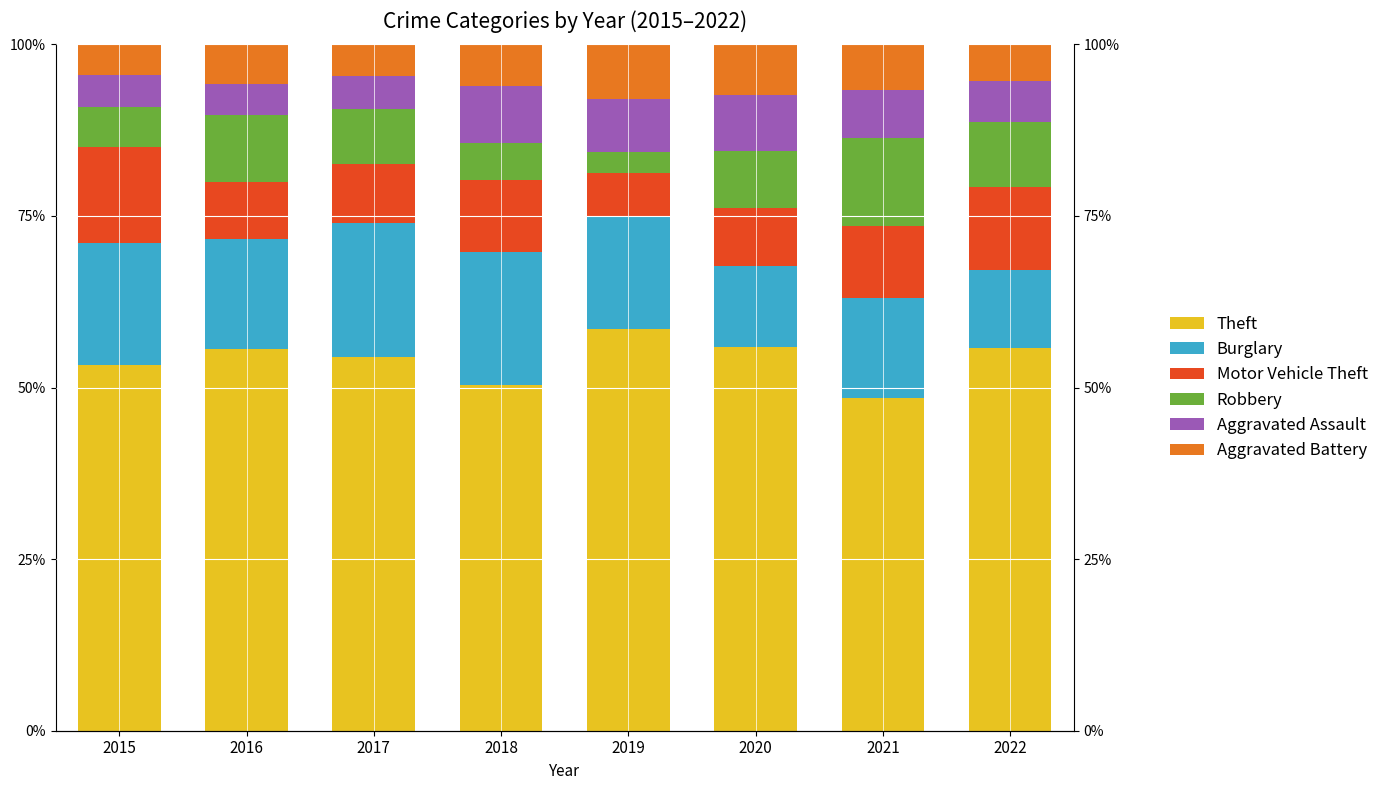

Which has a higher value, 2018 or 2016?

2016